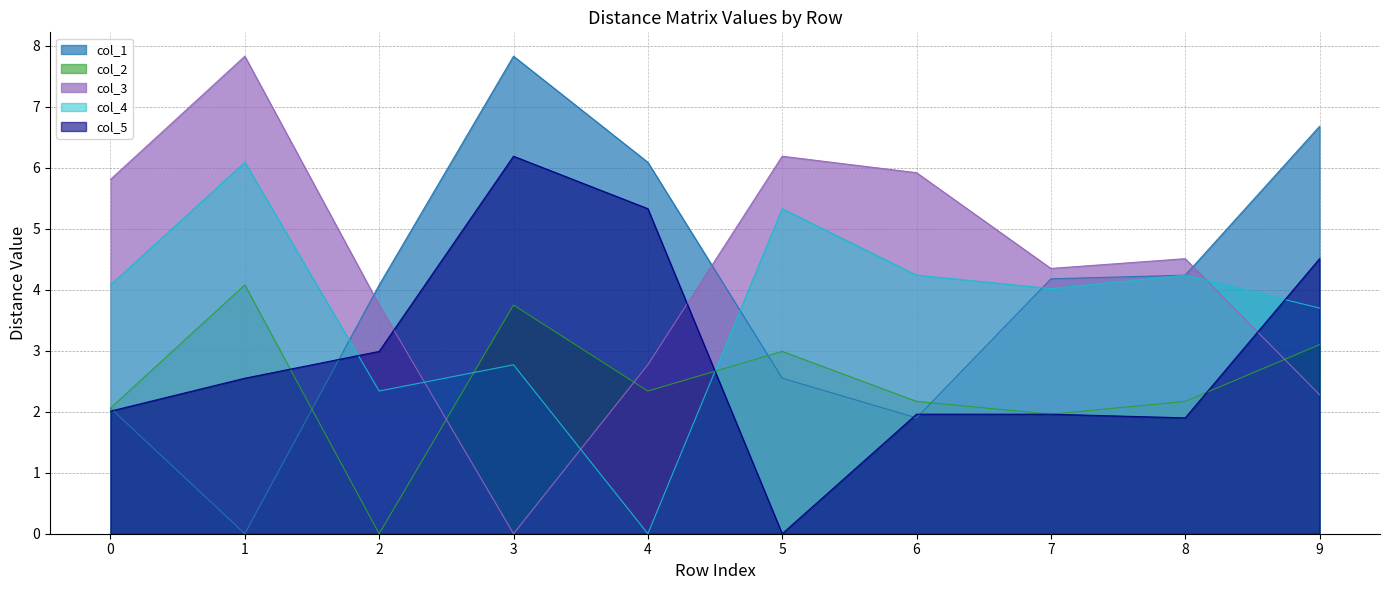

The value of col_3 at 7 is 4.3. True or false?

True